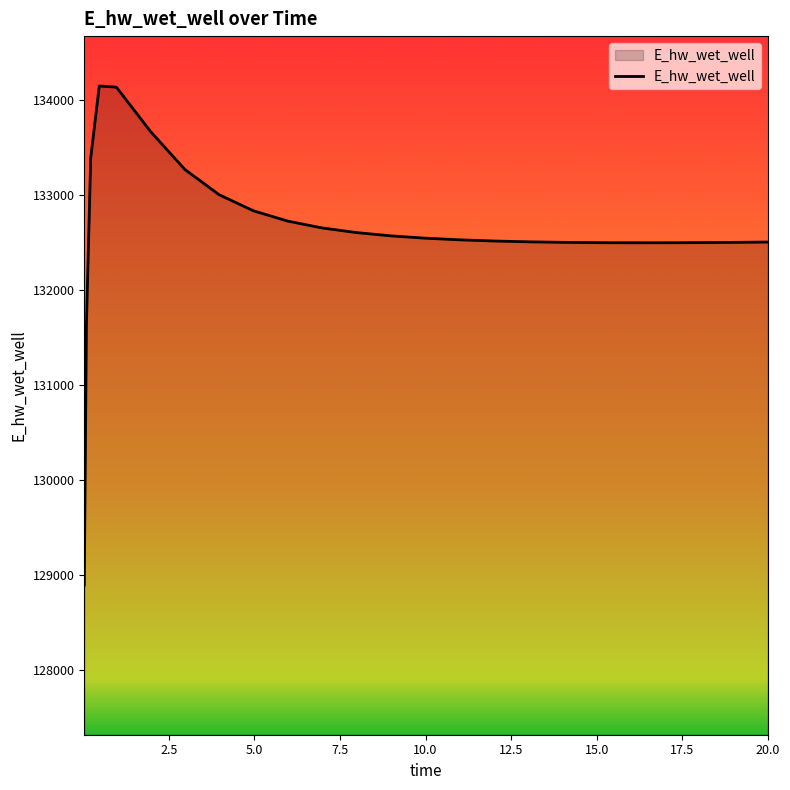

What is the minimum value shown in the chart?

128893.5